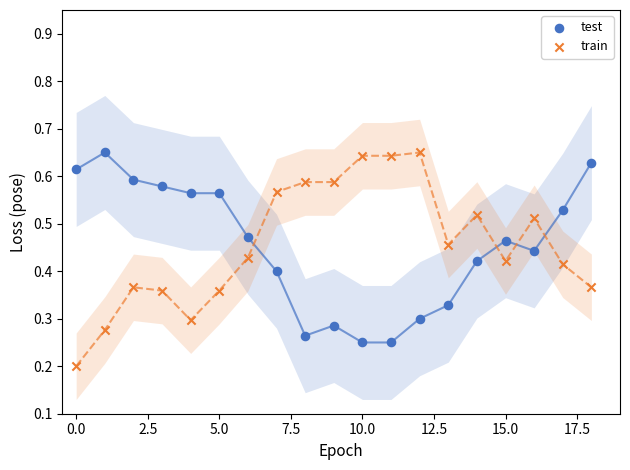

Which series contains the lowest Y value?

train